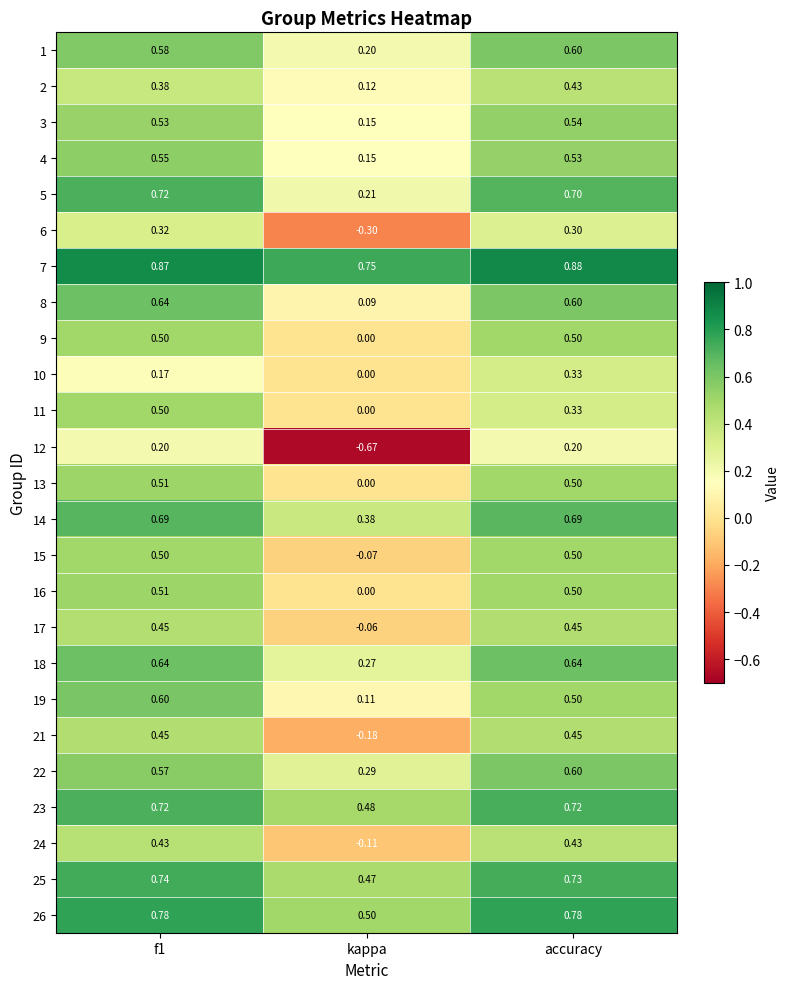

At which label does 3 reach its peak?

accuracy